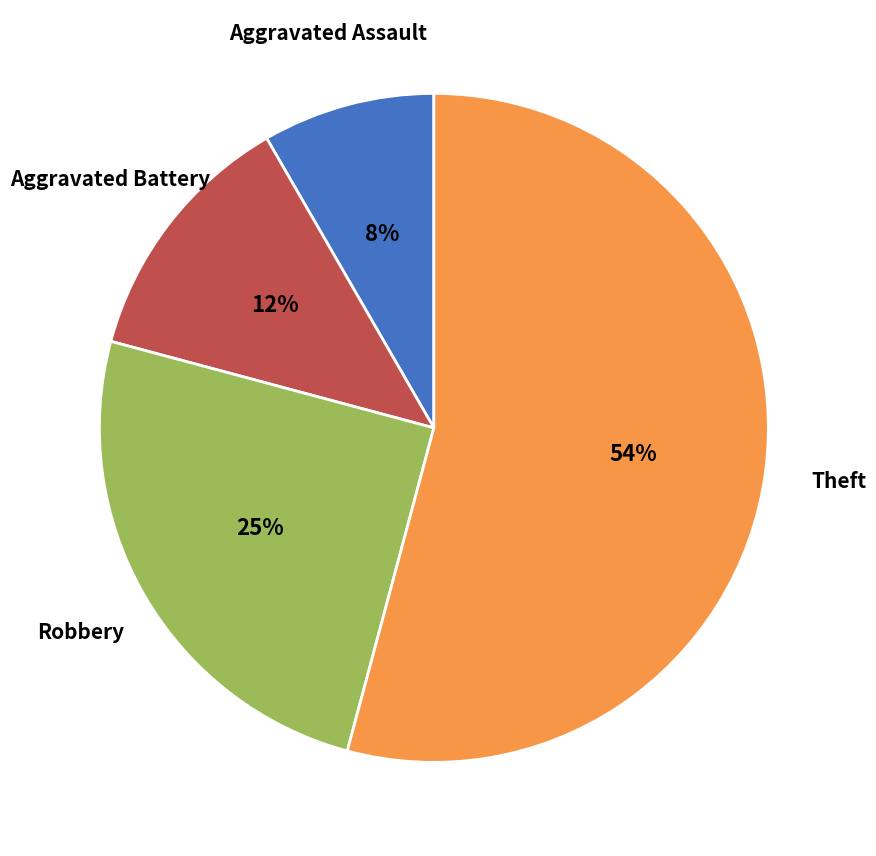

Is there any slice that represents more than half of the pie?

Yes